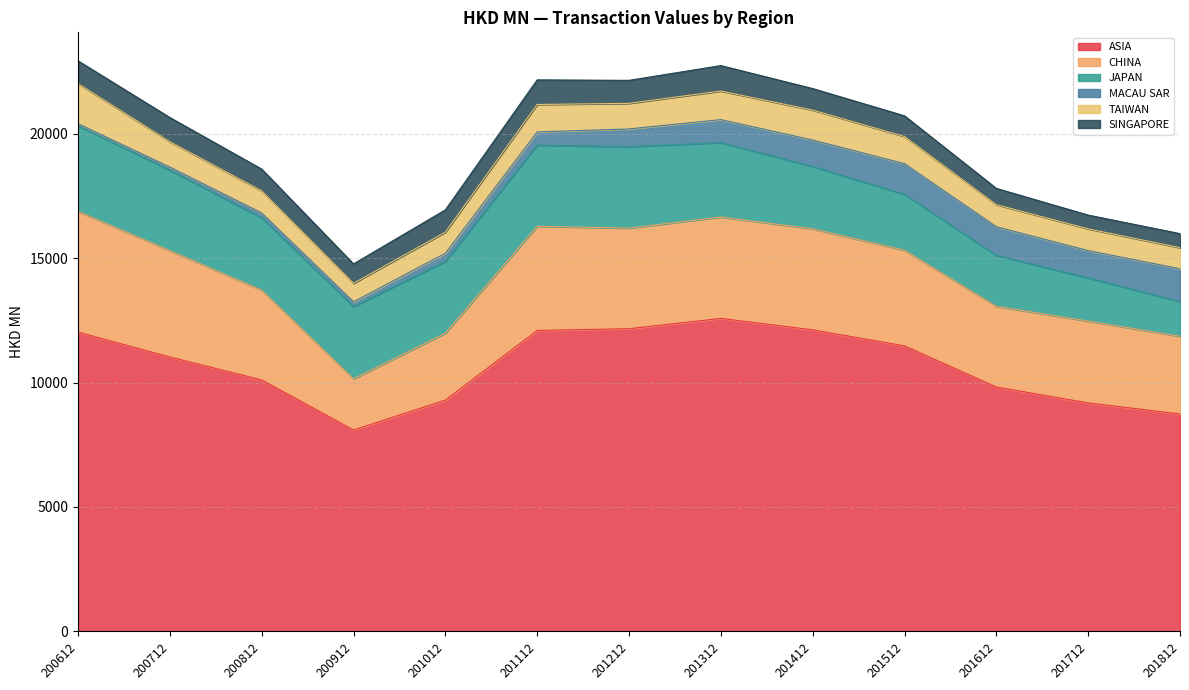

How many values in the CHINA series exceed 3839?

7